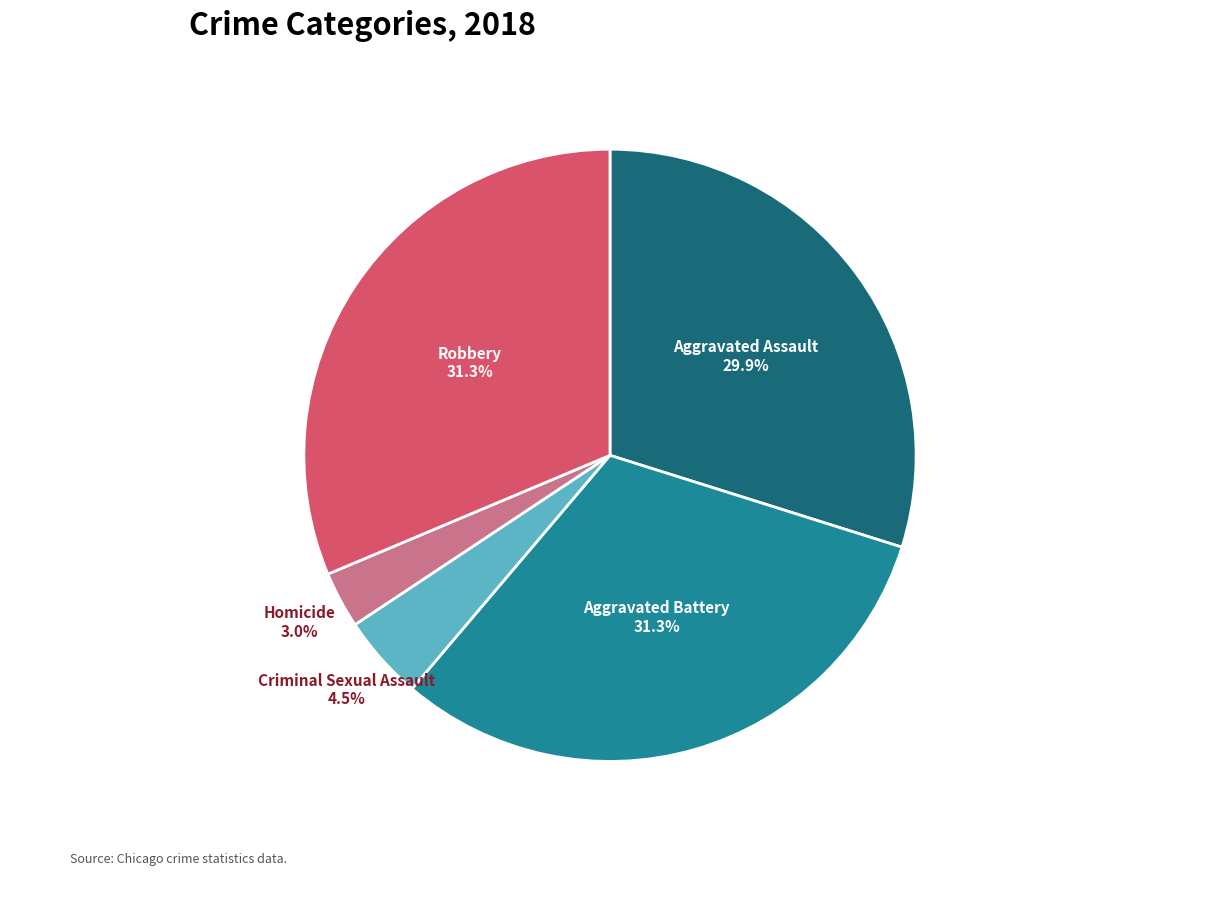

Which slice is the largest?

Aggravated Battery